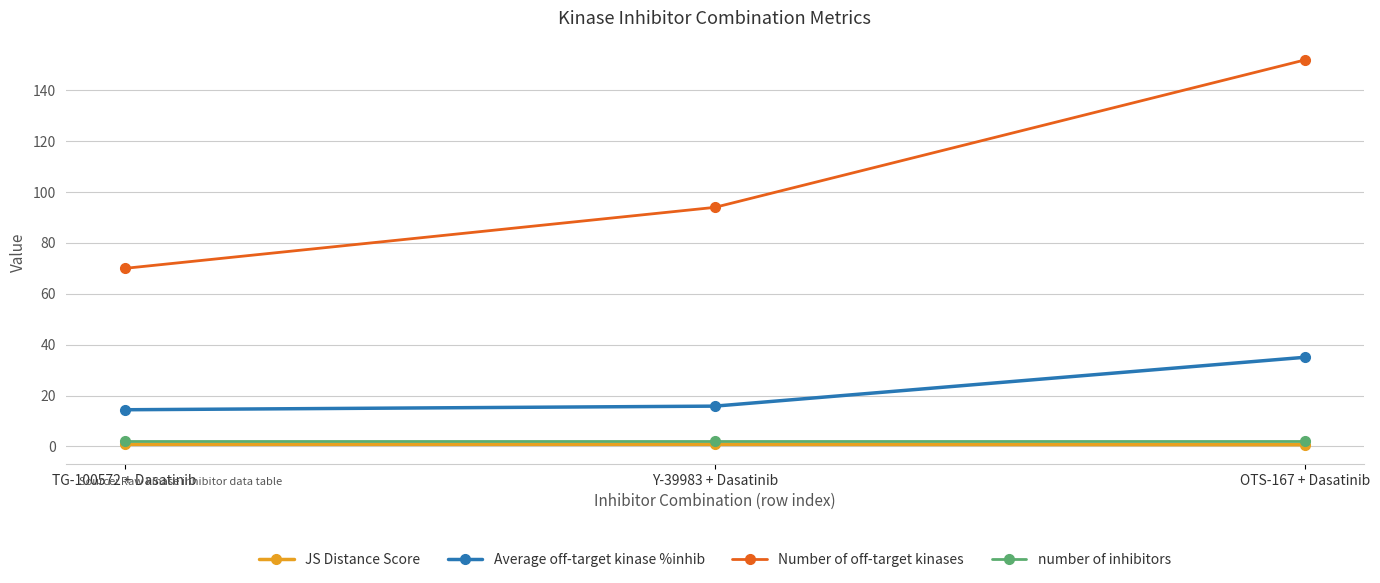

What value does the Number of off-target kinases series have at TG-100572 + Dasatinib?

70.0